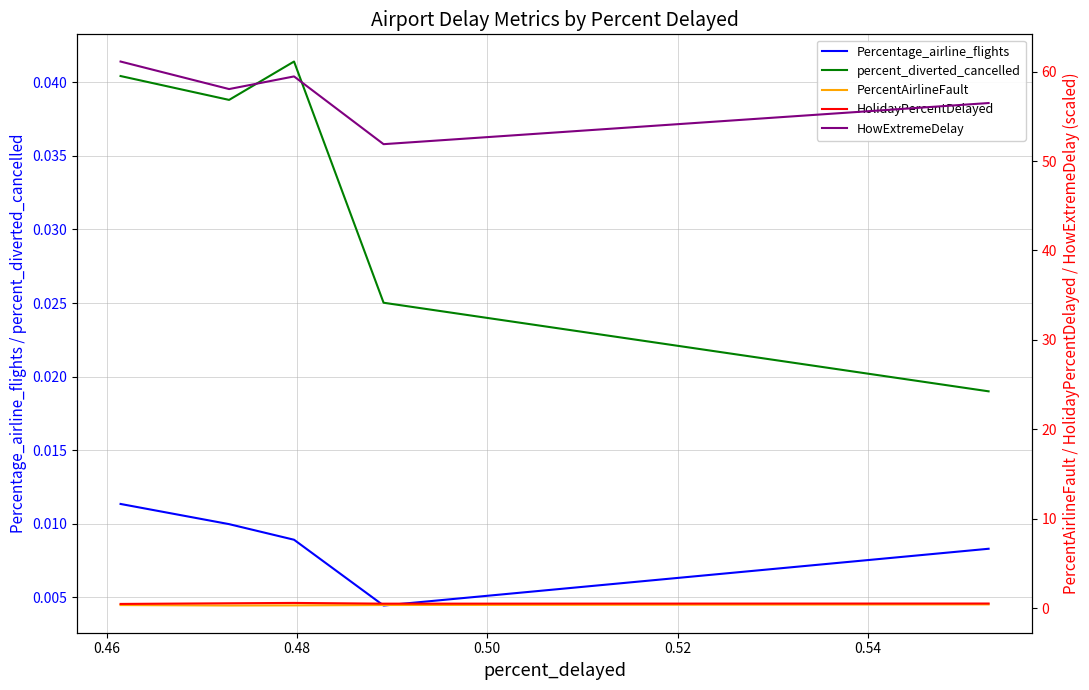

What is the average value of the HolidayPercentDelayed series?

0.5